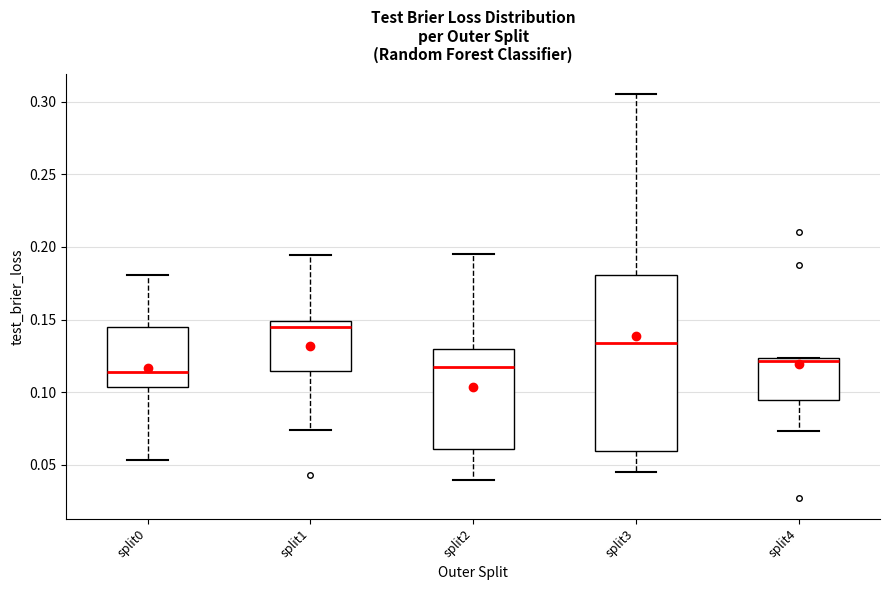

Where does the median line of the box for split2 sit on the y-axis? The values are not printed on the chart, so give them approximately, as read against the axis.

0.115